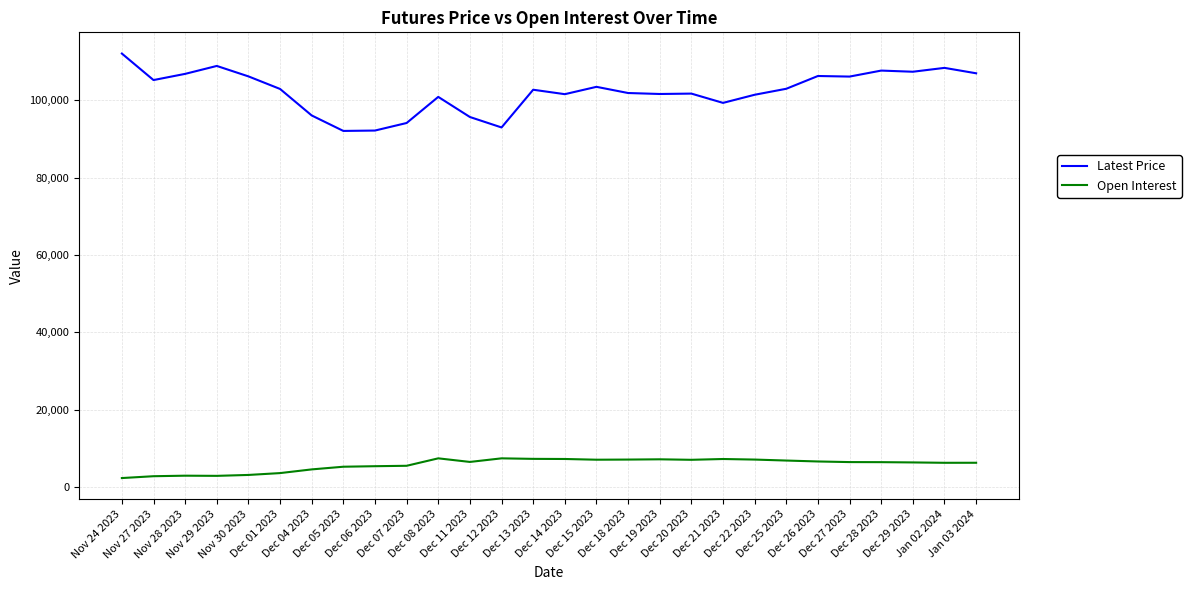

What is the greatest value displayed?

112050